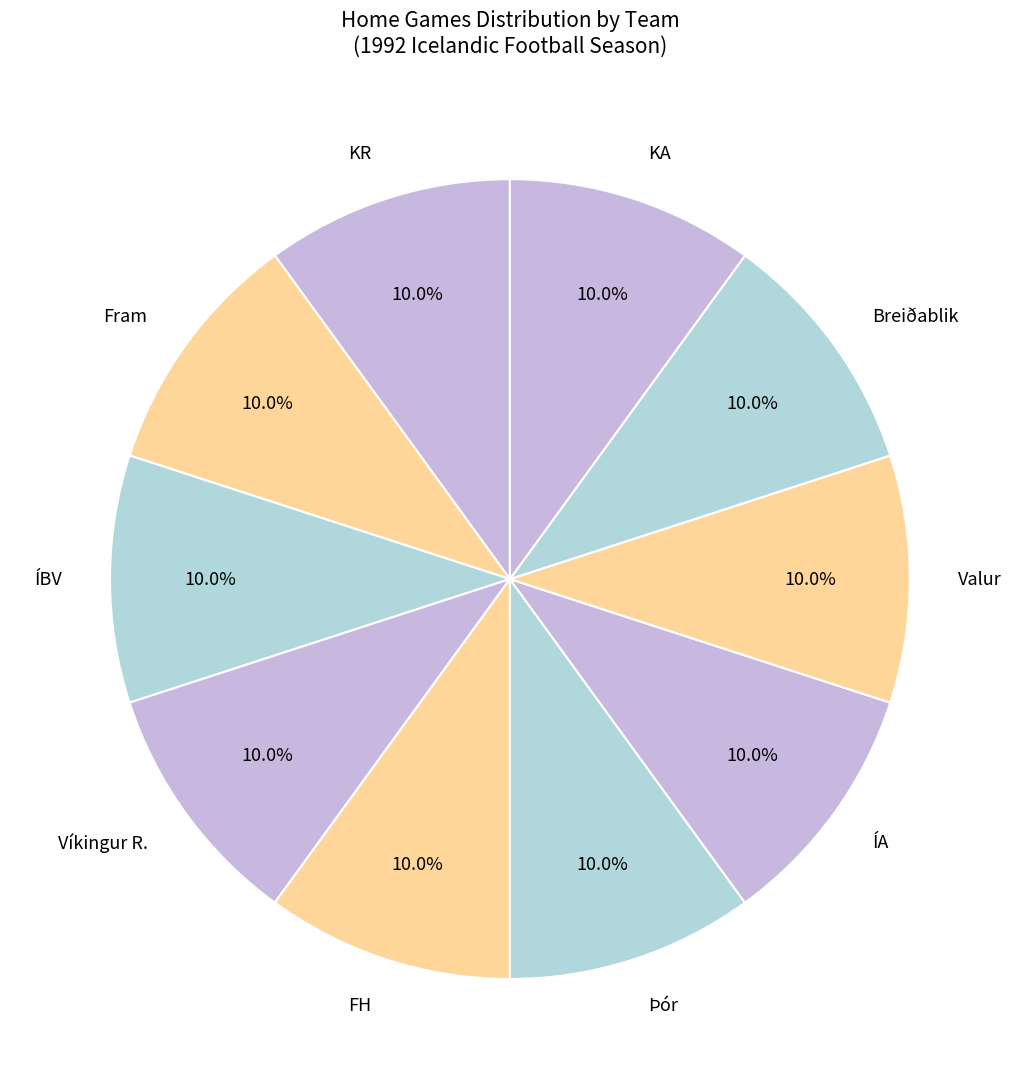

Count the number of slices in the pie.

10